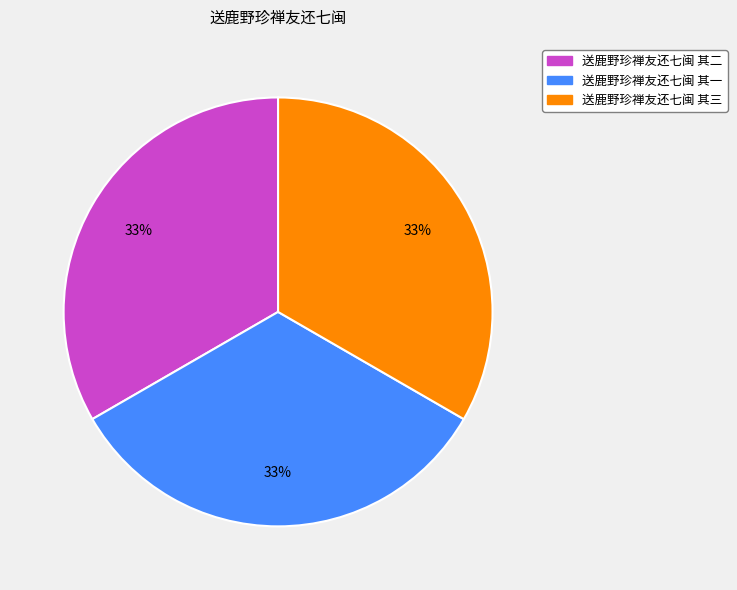

Is 送鹿野珍禅友还七闽 其三 the majority of the pie?

No